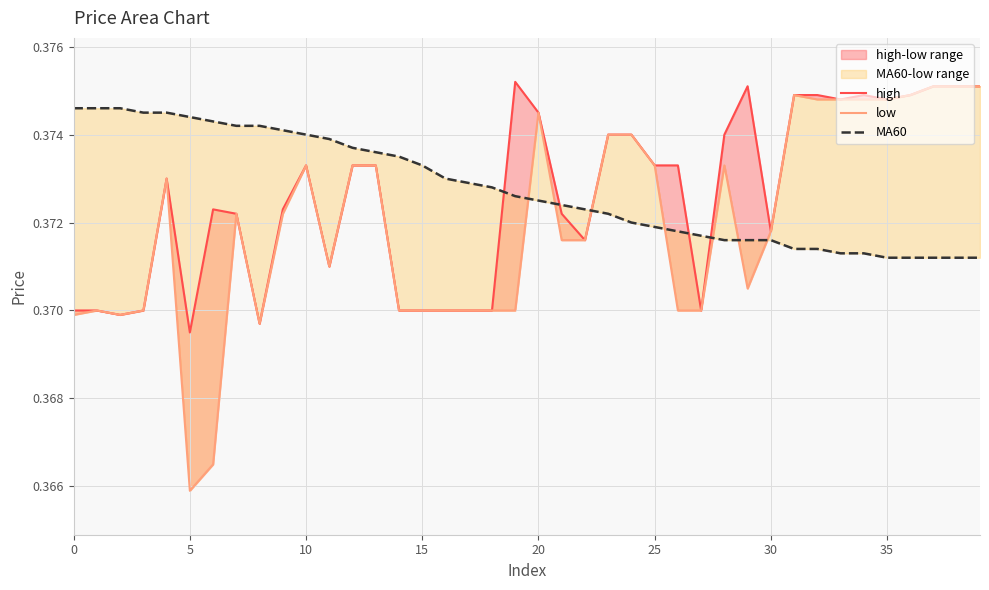

Is it true that high equals 0.4 at 38?

True